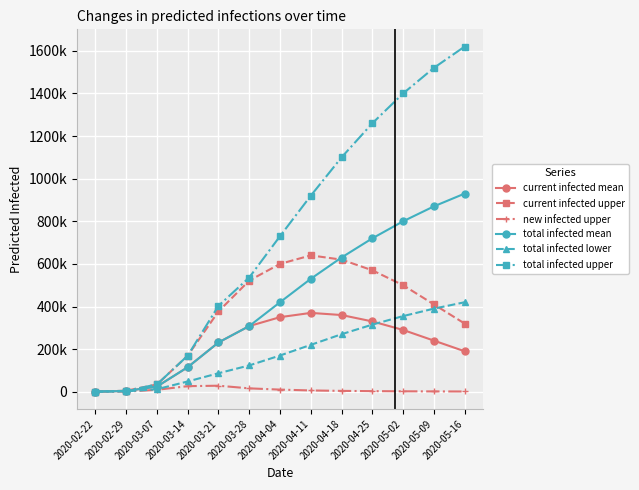

At which label does current infected upper first exceed 410000?

2020-03-28